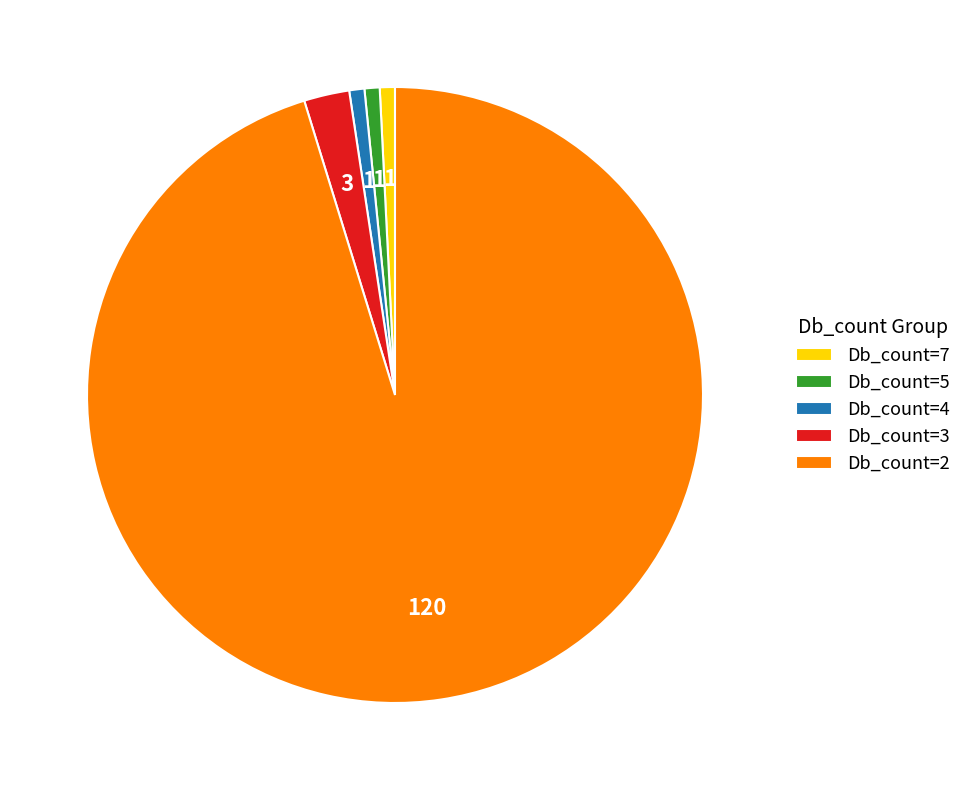

What is the largest slice in the pie chart?

Db_count=2